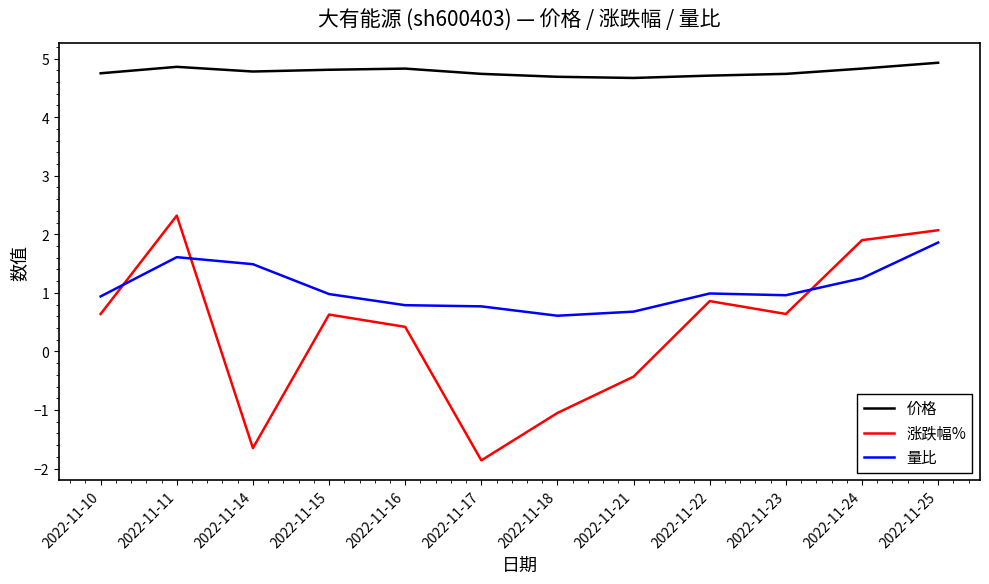

What is the difference between the maximum and second lowest values in the 涨跌幅% series?

4.0